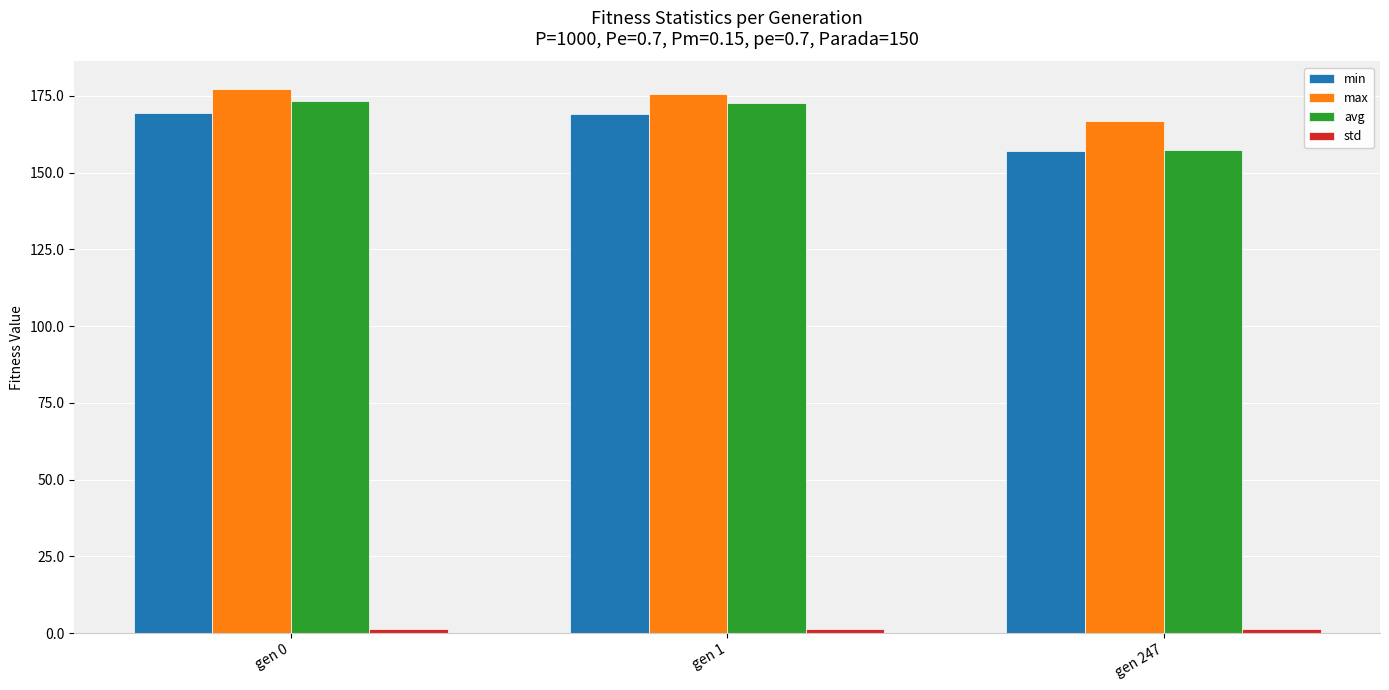

Which series changed the most between gen 1 and gen 247?

avg